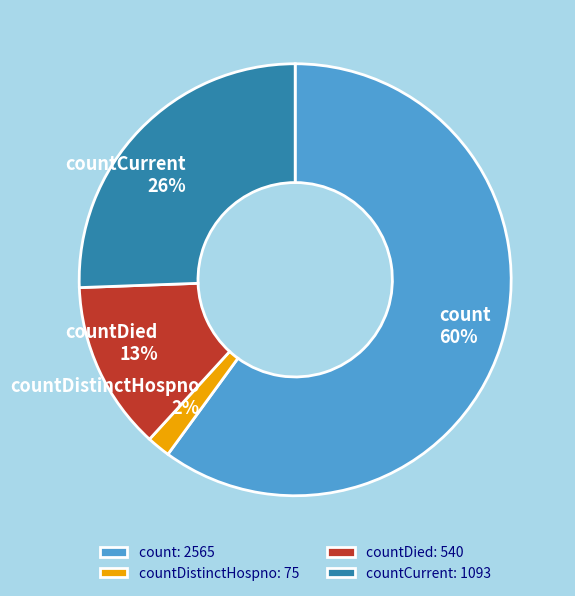

Combined, do count and countDistinctHospno account for over 50%?

Yes